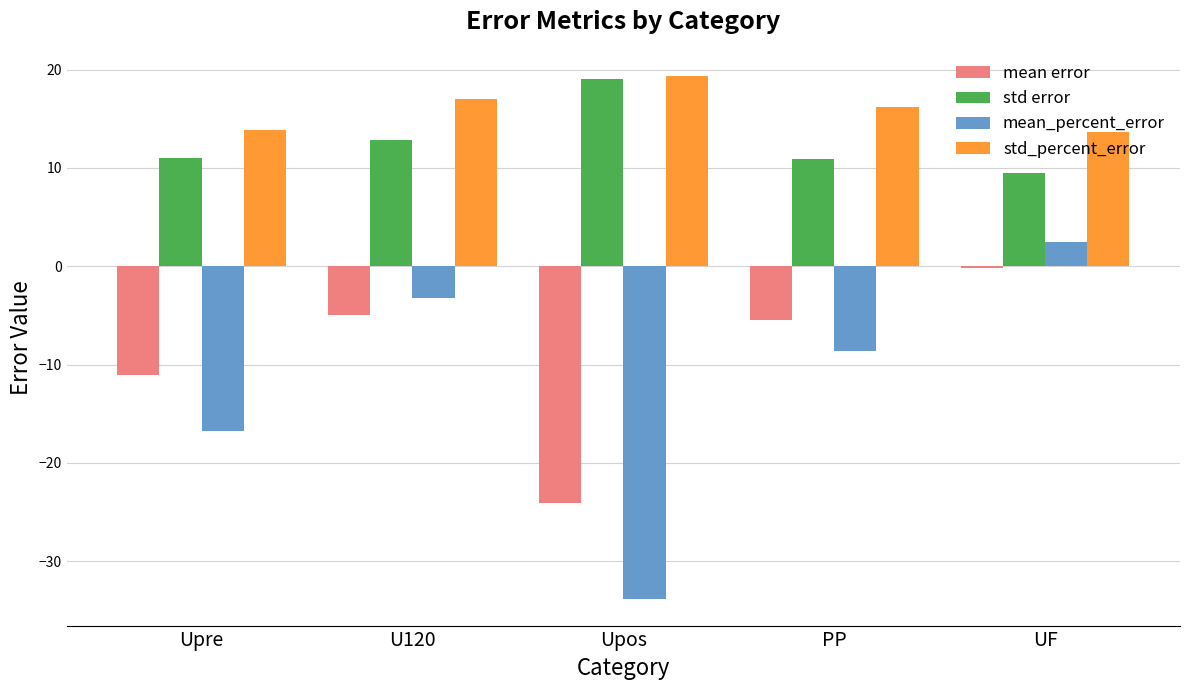

How many bars are there in each group?

4